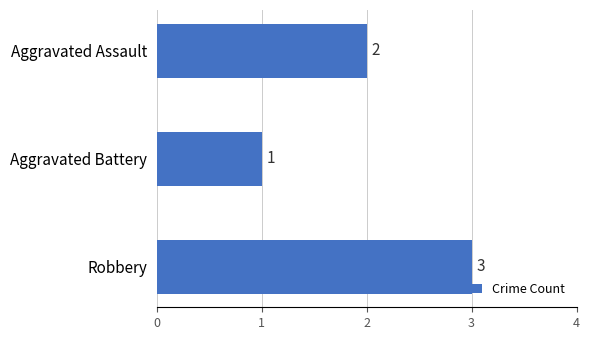

Reading top to bottom, what are all the values shown in this chart?

2	1	3